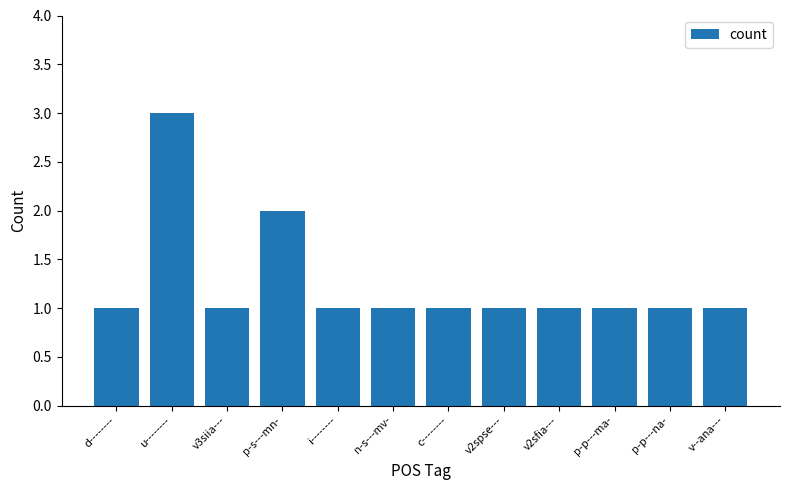

Approximately how many times larger is the value at v2sfia--- compared to p-s---mn-?

0.5